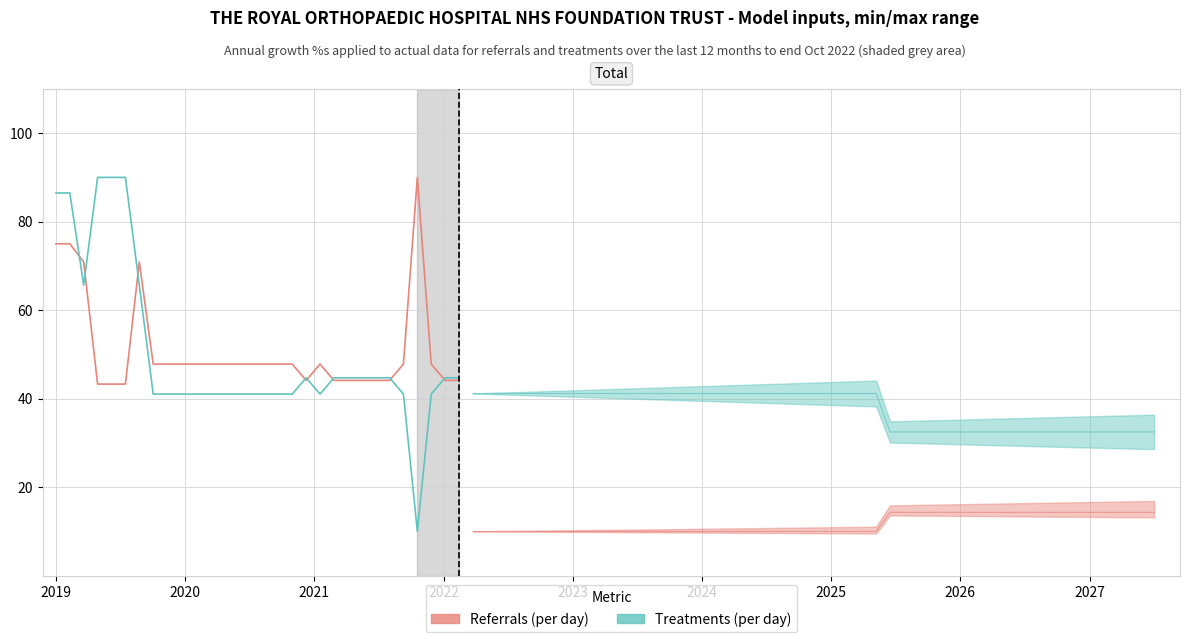

How many series are shown in this chart?

2